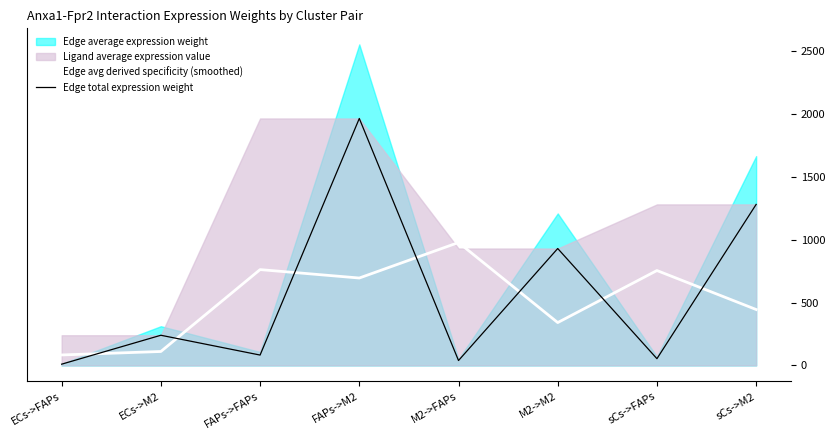

How many intersections are there between Edge total expression weight and Edge avg derived specificity (smoothed)?

7